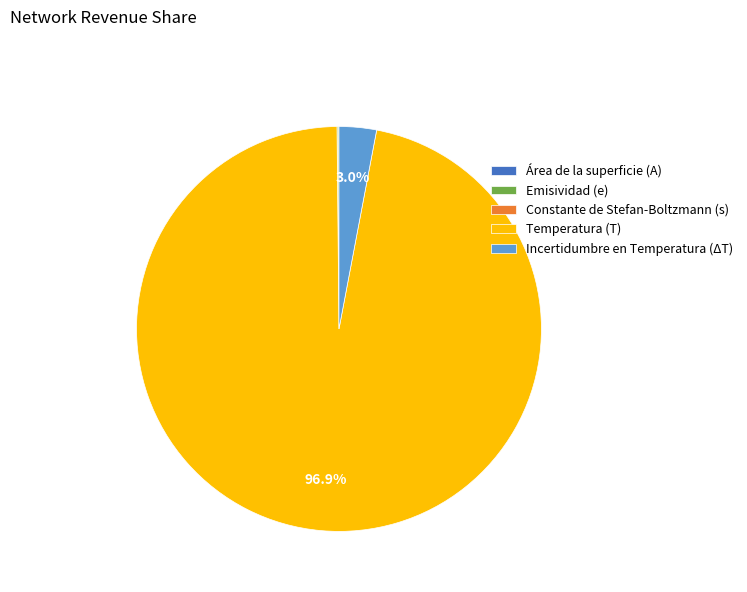

Does Incertidumbre en Temperatura (ΔT) represent more than half of the total?

No